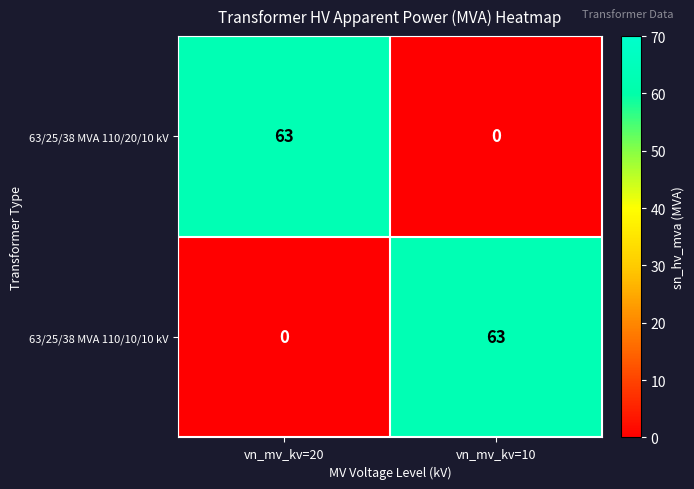

Reading left to right, extract all data points from this chart.

63/25/38 MVA 110/20/10 kV: 63	0
63/25/38 MVA 110/10/10 kV: 0	63